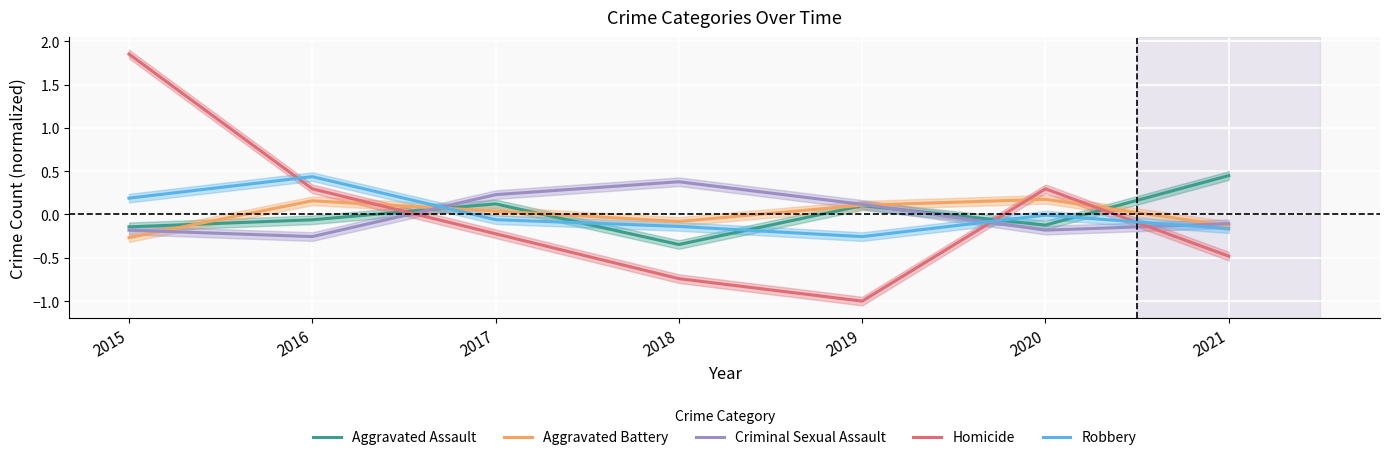

What are all the series names shown in the legend?

Aggravated Assault, Aggravated Battery, Criminal Sexual Assault, Homicide, Robbery